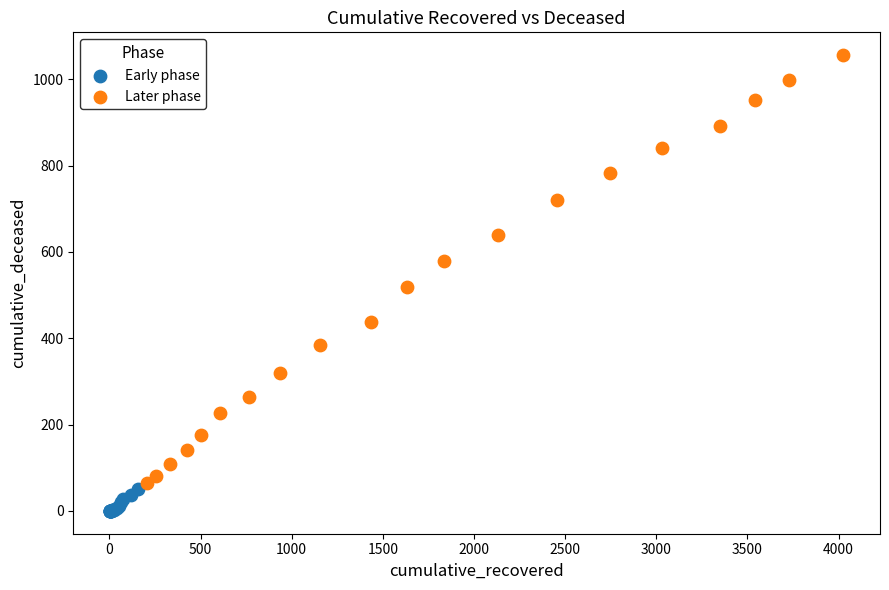

Which series has the largest Y range (max minus min)?

Later phase